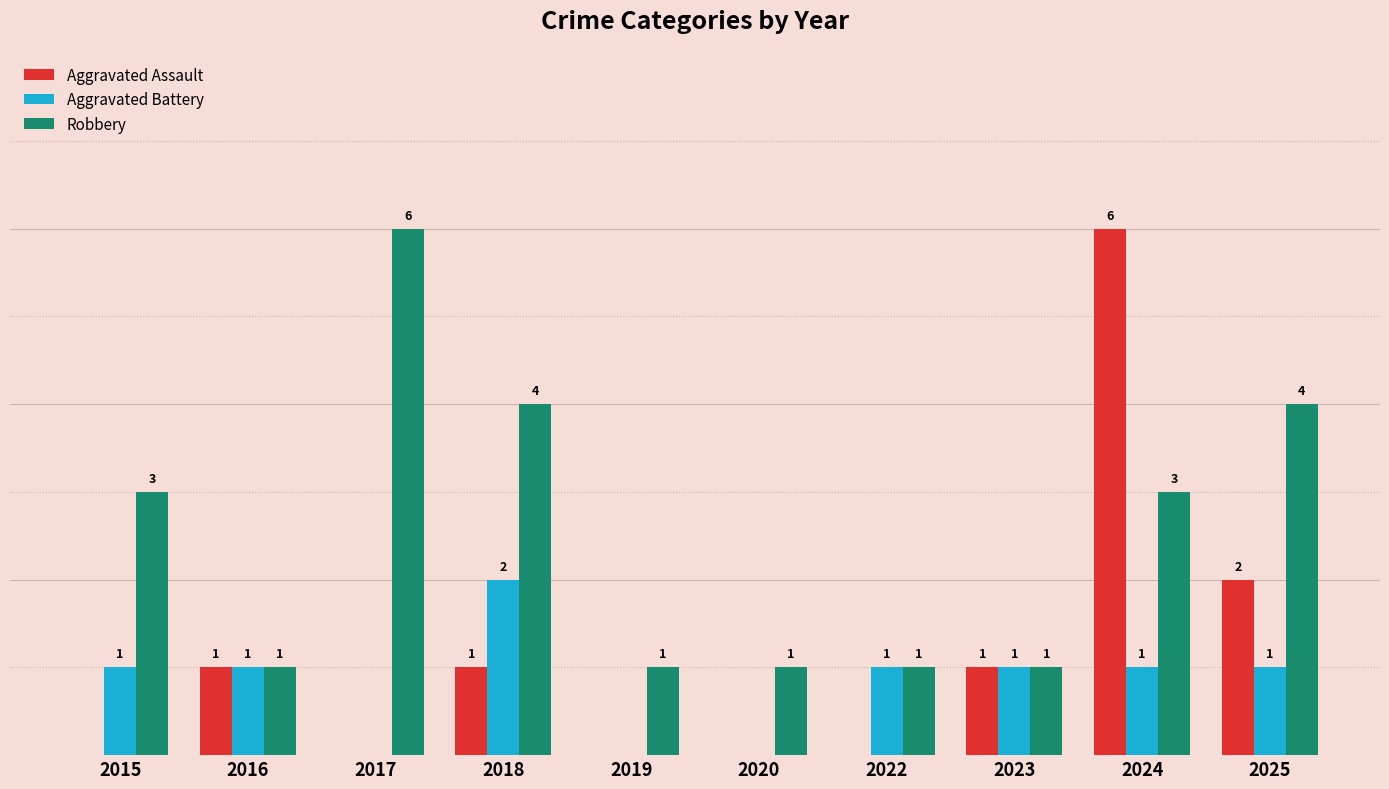

Which series has the largest total across all categories?

Robbery